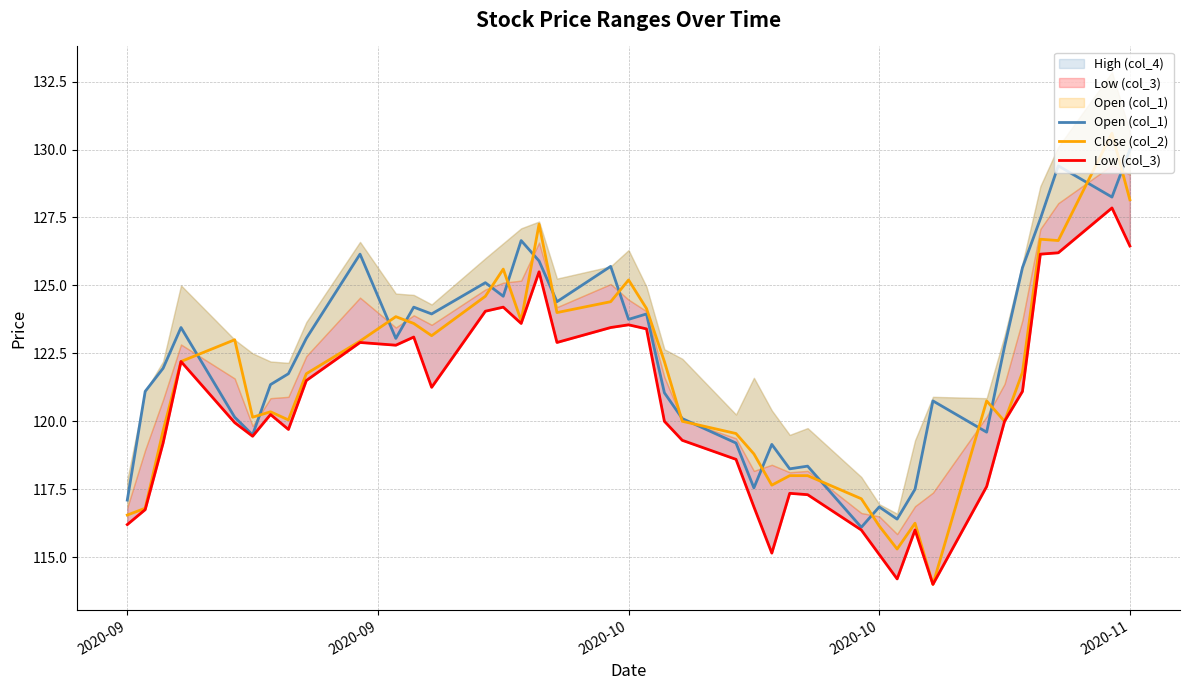

True or false: Open (col_1) and Low (col_3) intersect in this chart.

False